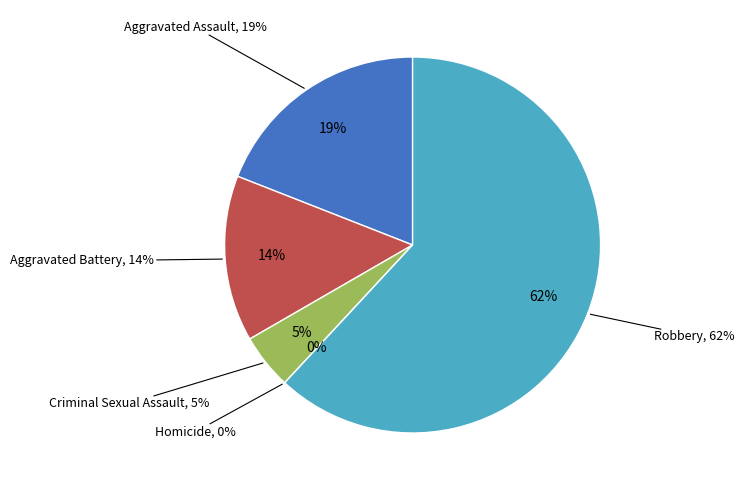

To the nearest percent, what is the difference between the largest and smallest slice percentages?

62%